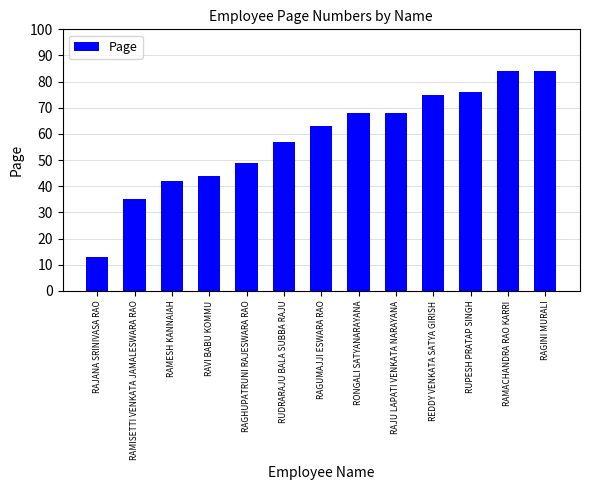

Which has a higher value, RAGINI MURALI or REDDY VENKATA SATYA GIRISH?

RAGINI MURALI